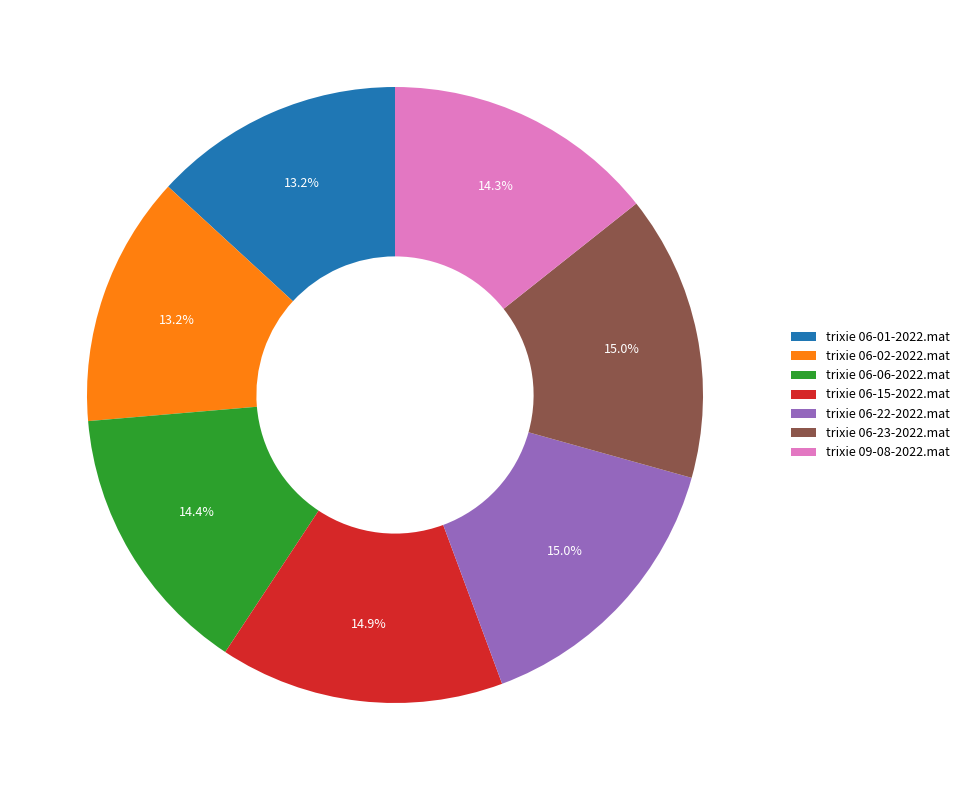

Do trixie 06-06-2022.mat and trixie 06-15-2022.mat together represent more than half of the pie?

No